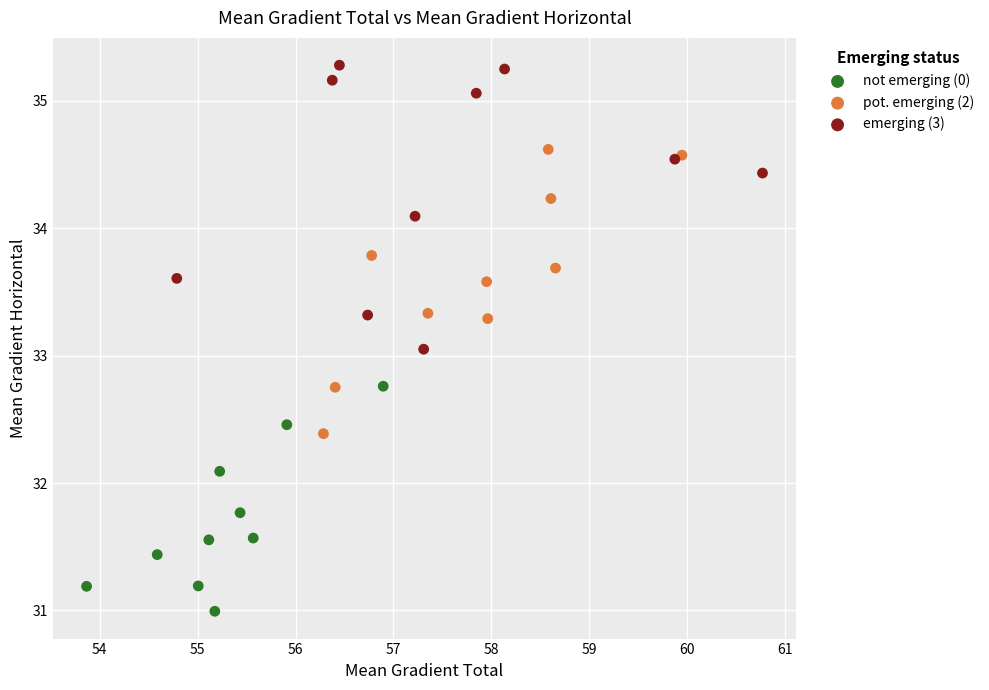

Which series reaches the minimum Y coordinate?

not emerging (0)